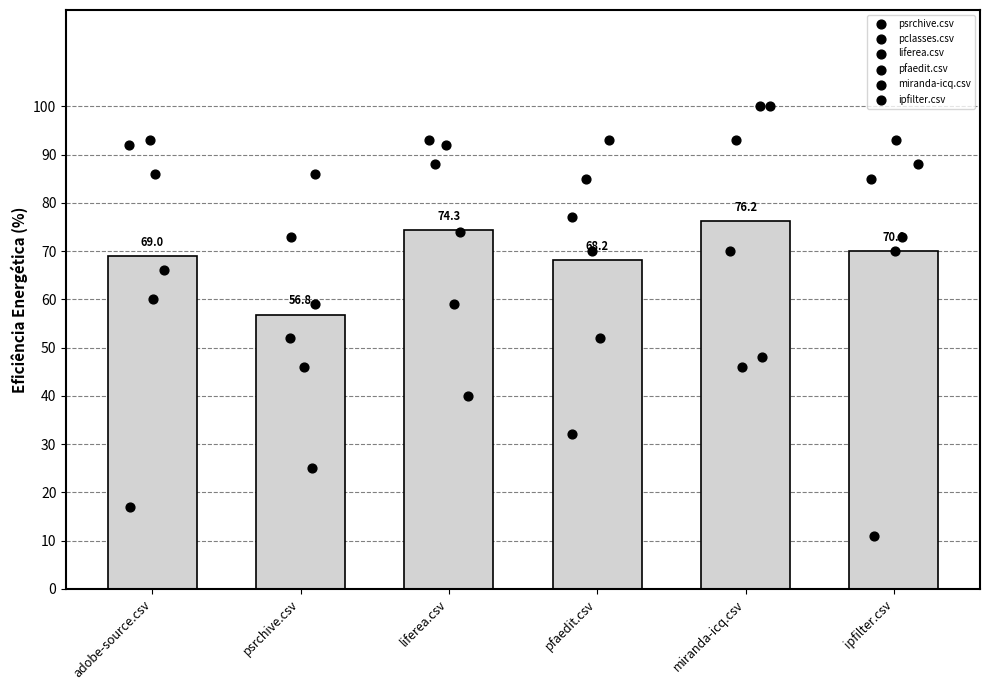

Is the value of ipfilter.csv at ipfilter.csv greater than the value of liferea.csv at liferea.csv?

No